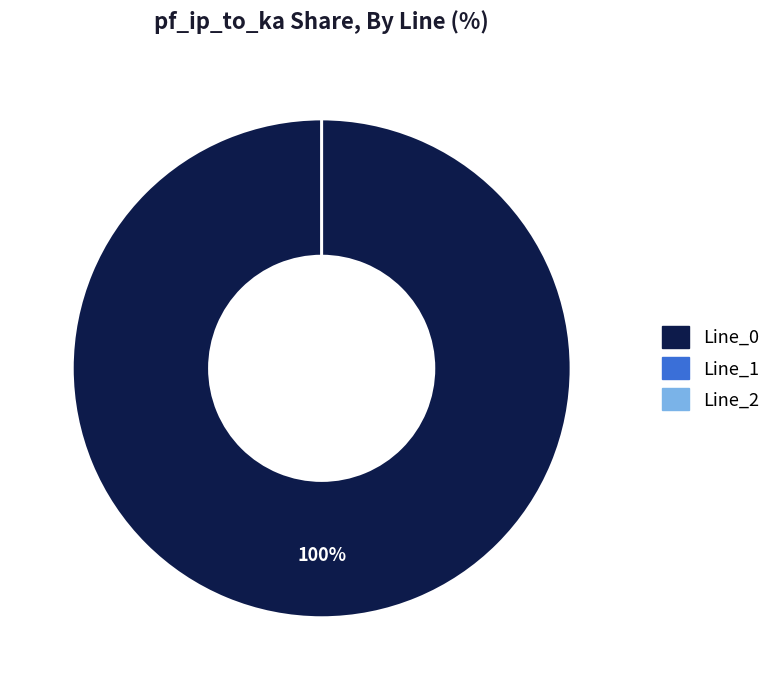

What percentage is NOT represented by Line_1?

100.0%